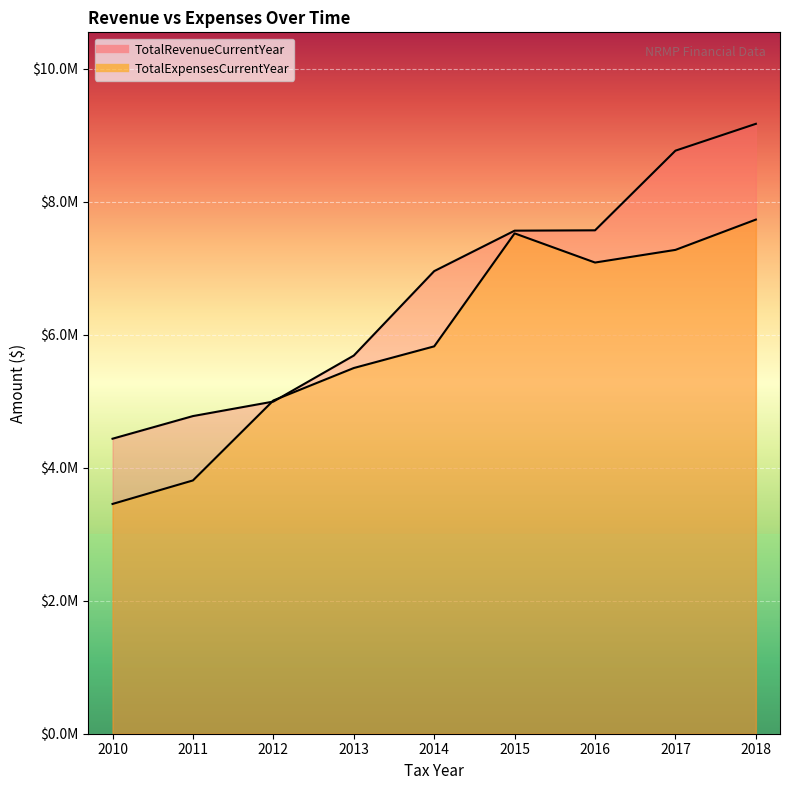

What is the difference between the maximum and minimum values in the TotalRevenueCurrentYear series?

4734407